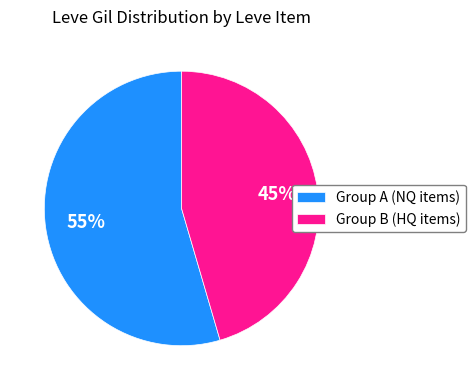

The Group B (HQ items) slice represents 35% of the pie. True or false?

False